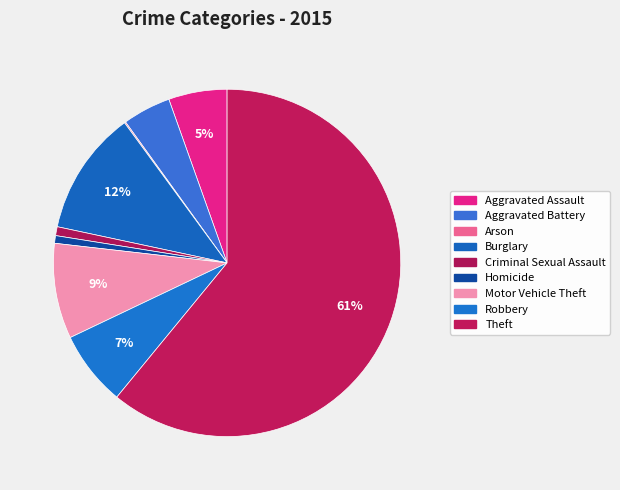

Is there a majority slice in this chart?

Yes